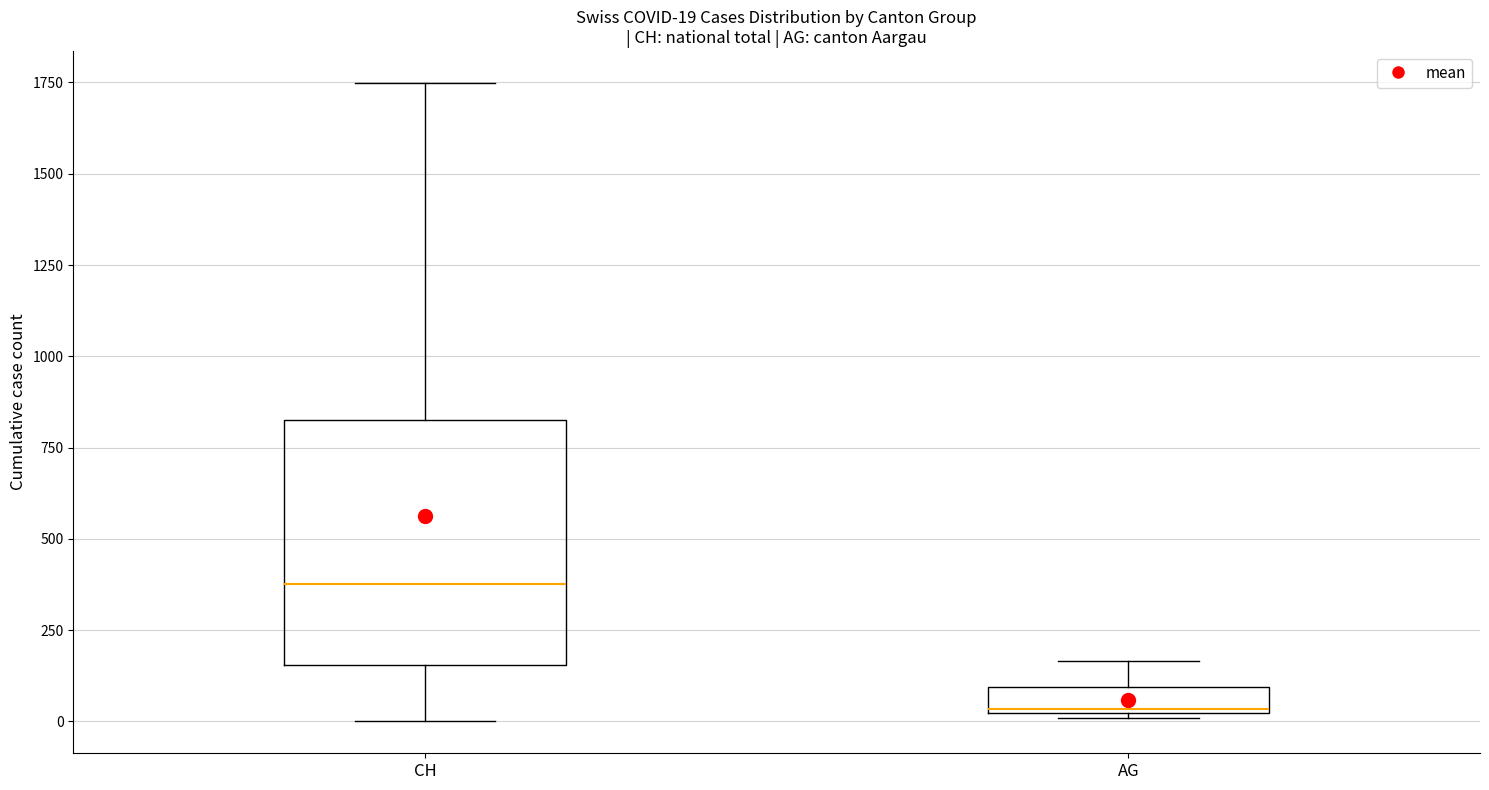

Which box's median line is the lowest?

AG